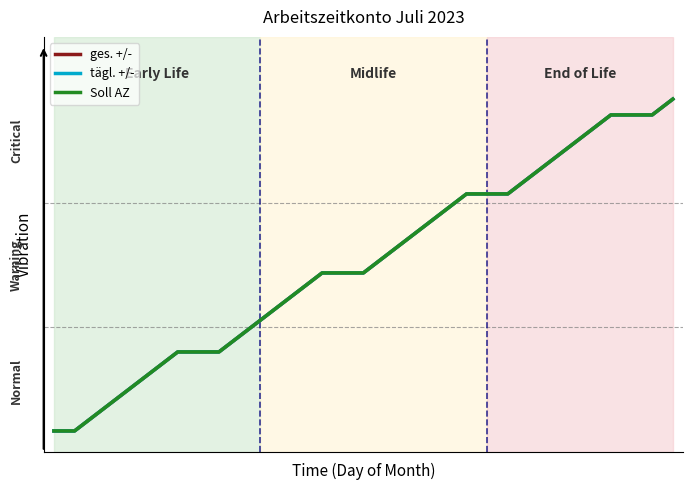

What is the difference between the maximum and minimum values in the Soll AZ series?

80.0